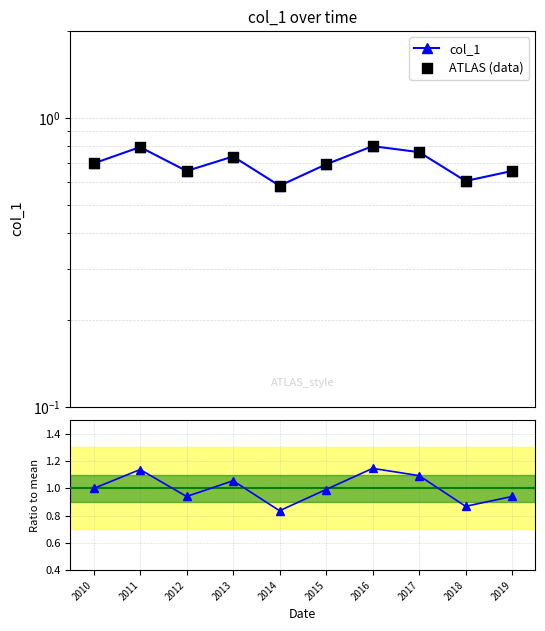

At how many categories does at least one series exceed 1?

4